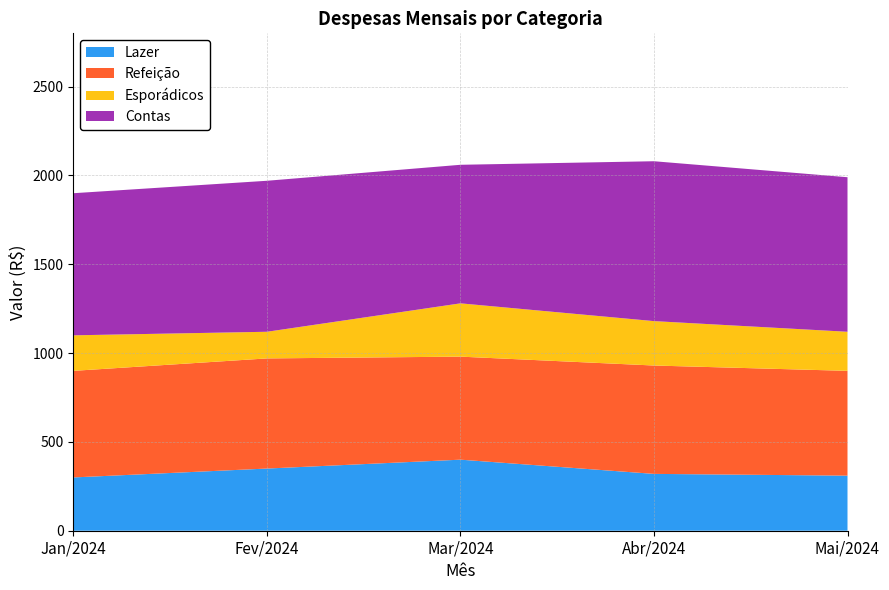

Reading left to right, what are all the values shown in this chart?

Lazer: Jan/2024=300	Fev/2024=350	Mar/2024=400	Abr/2024=320	Mai/2024=310
Refeição: Jan/2024=600	Fev/2024=620	Mar/2024=580	Abr/2024=610	Mai/2024=590
Esporádicos: Jan/2024=200	Fev/2024=150	Mar/2024=300	Abr/2024=250	Mai/2024=220
Contas: Jan/2024=800	Fev/2024=850	Mar/2024=780	Abr/2024=900	Mai/2024=870